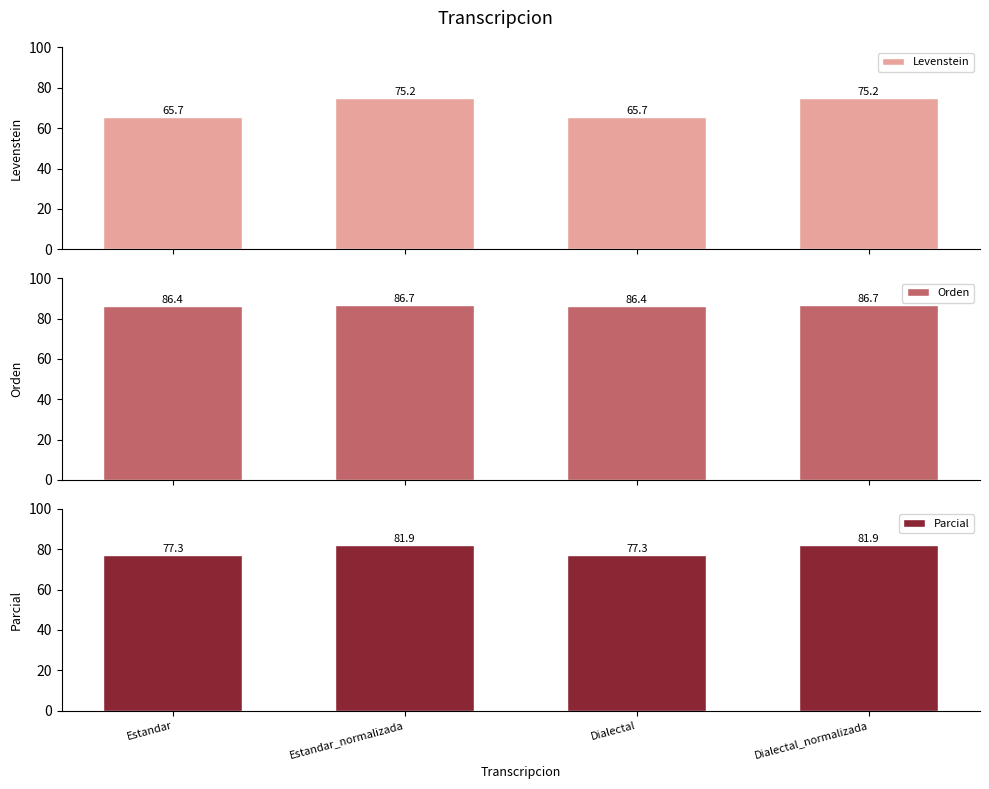

What are all the series names shown in the legend?

Levenstein, Orden, Parcial